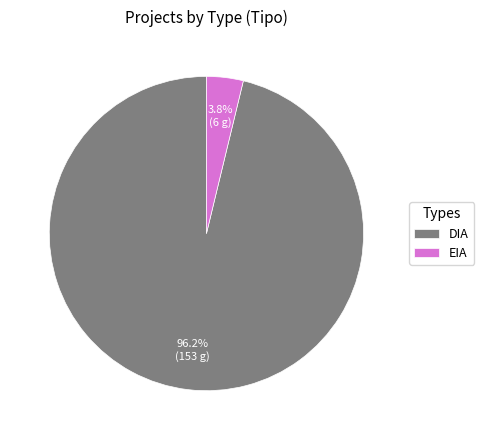

Rank the categories by value from highest to lowest.

DIA, EIA